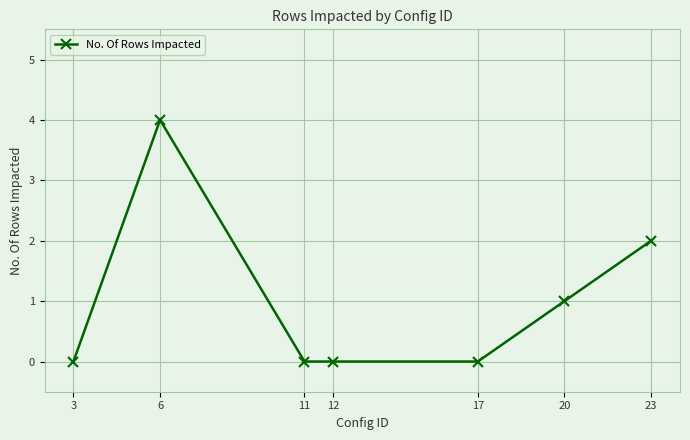

Between 20 and 6, which is larger?

6